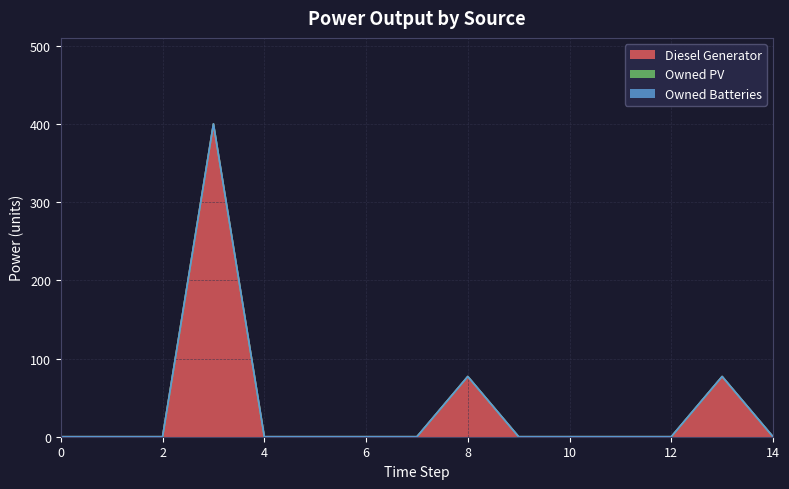

Reading left to right, list all the values displayed in this chart.

Diesel Generator: 0=0	1=0	2=0	3=400	4=0	5=0	6=0	7=0	8=77	9=0	10=0	11=0	12=0	13=77	14=0
Owned PV: 0=0	1=0	2=0	3=0	4=0	5=0	6=0	7=0	8=0	9=0	10=0	11=0	12=0	13=0	14=0
Owned Batteries: 0=0	1=0	2=0	3=0	4=0	5=0	6=0	7=0	8=0	9=0	10=0	11=0	12=0	13=0	14=0